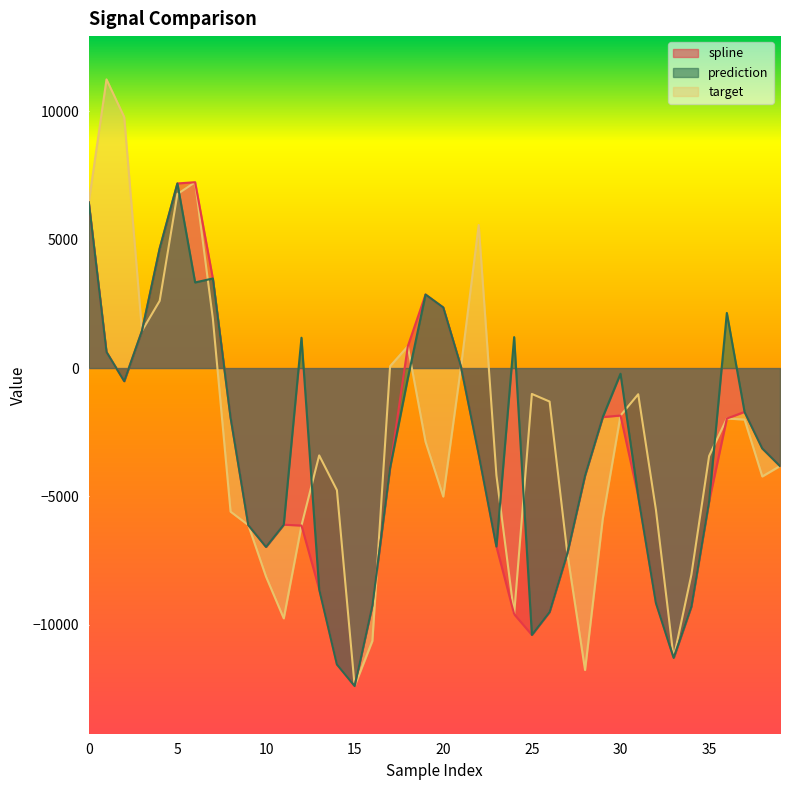

In target, how many points are higher than both neighbors (excluding endpoints)?

8